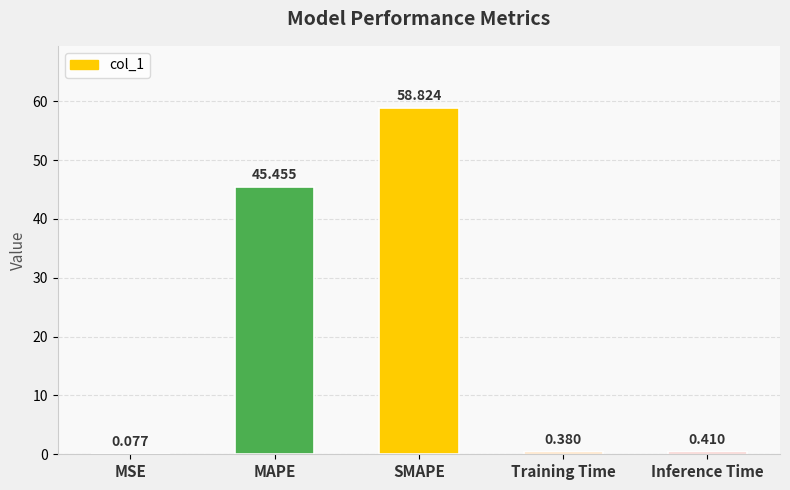

What is the approximate value at MAPE?

45.5